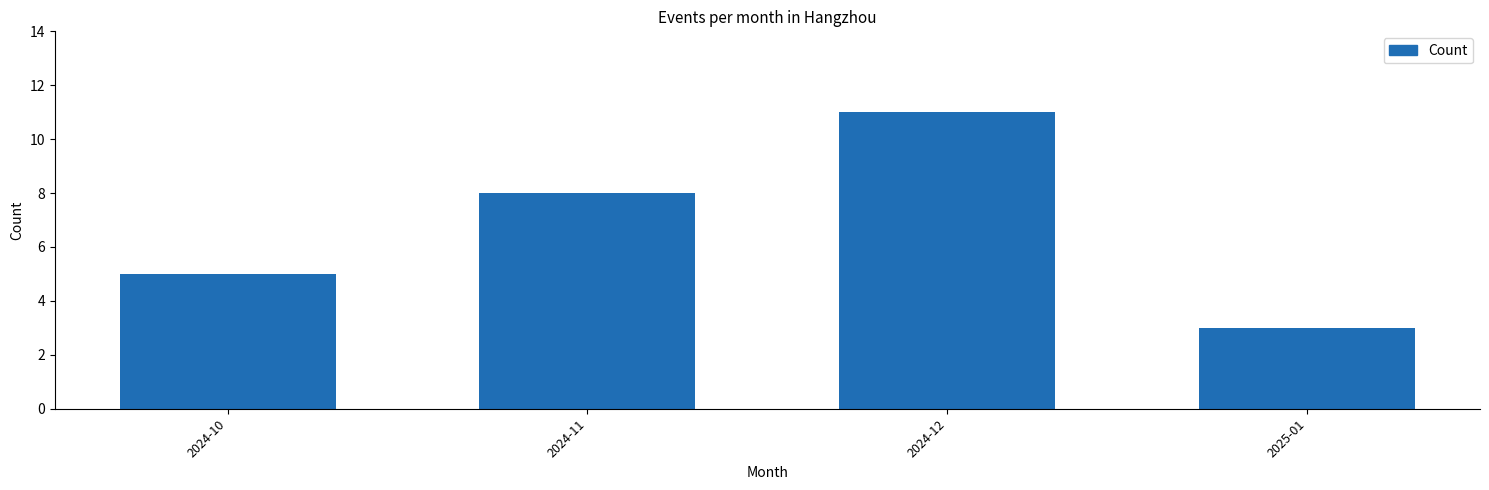

Reading left to right, list all the values displayed in this chart.

5	8	11	3